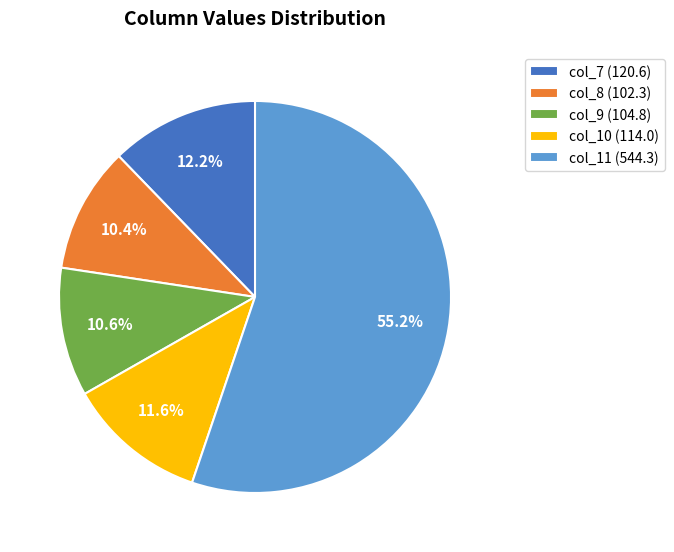

What is the total percentage of col_11 (544.3) and col_8 (102.3)?

65.6%